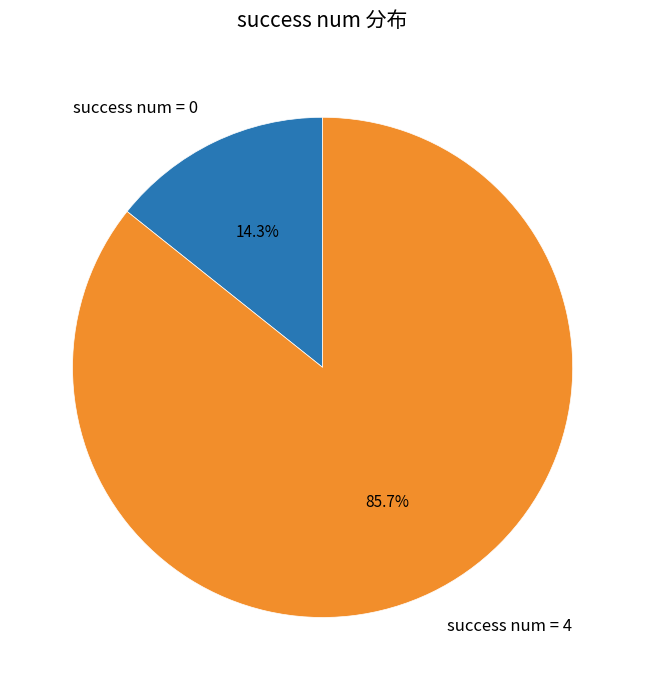

How much of the chart is everything except success num = 4?

14.3%